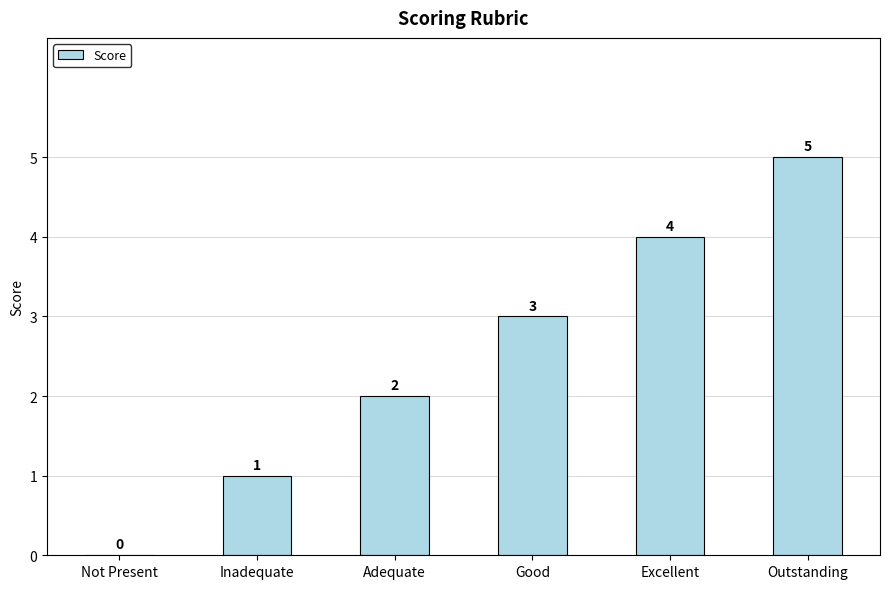

Is it true that the value at Adequate is 1?

False